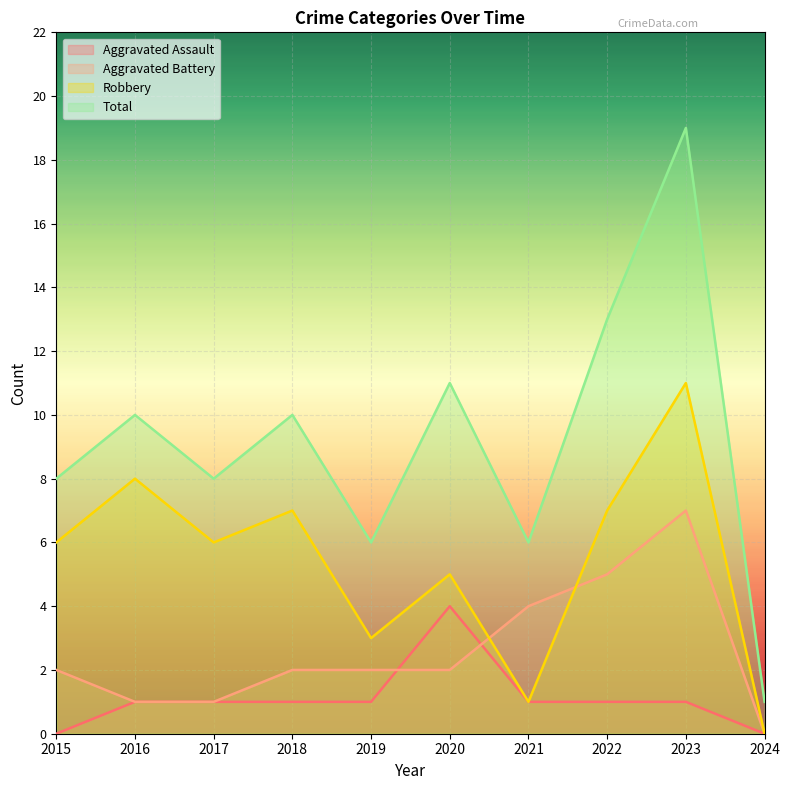

At how many categories does at least one series exceed 13?

1